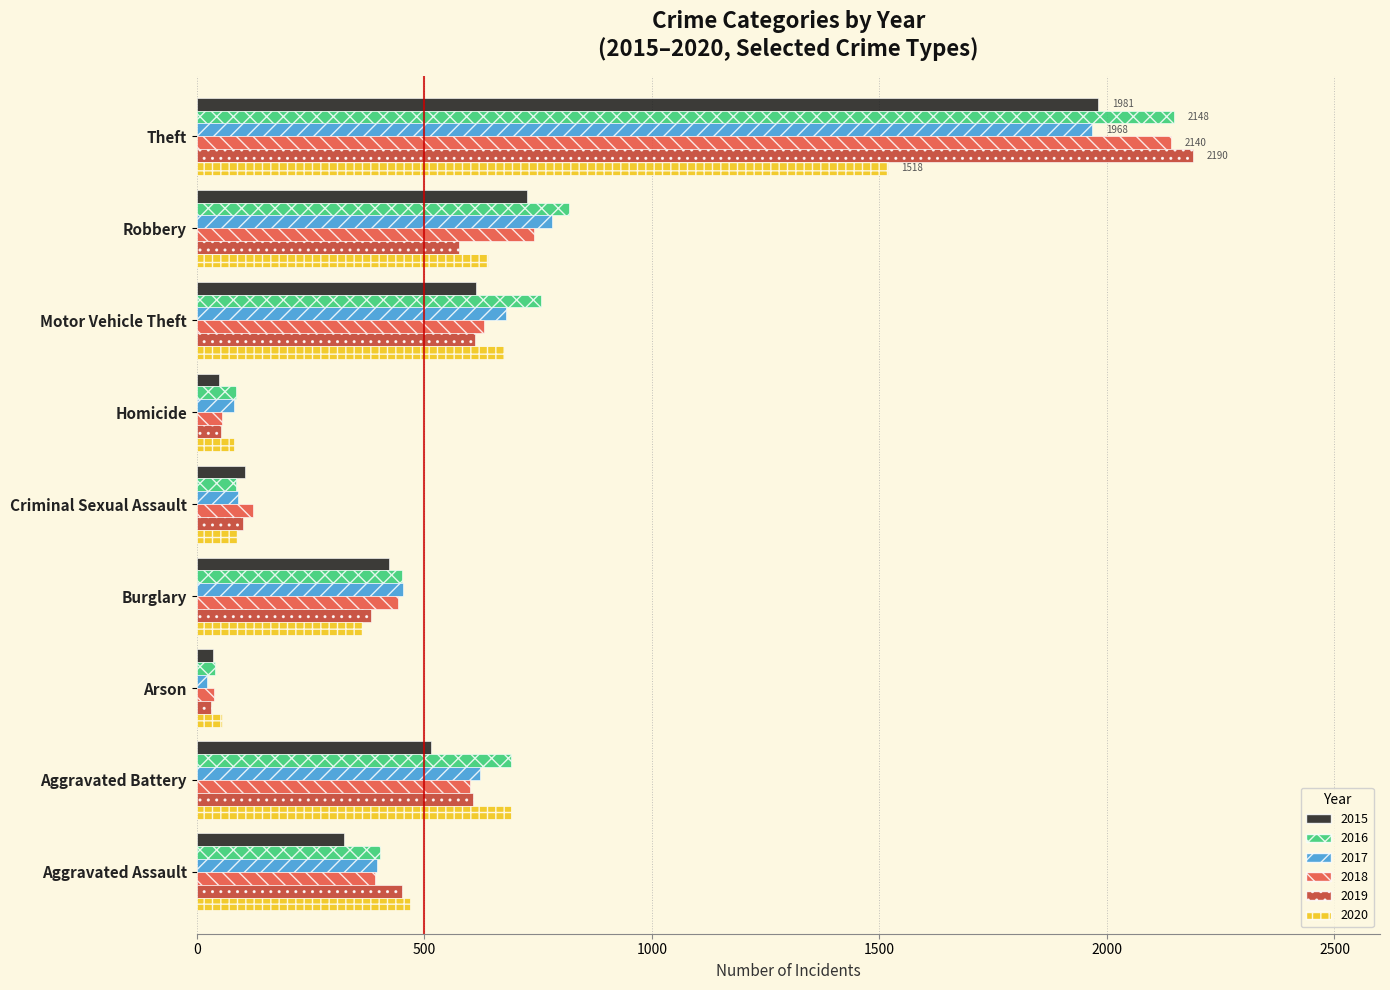

Which label corresponds to the smallest value in the chart?

Arson